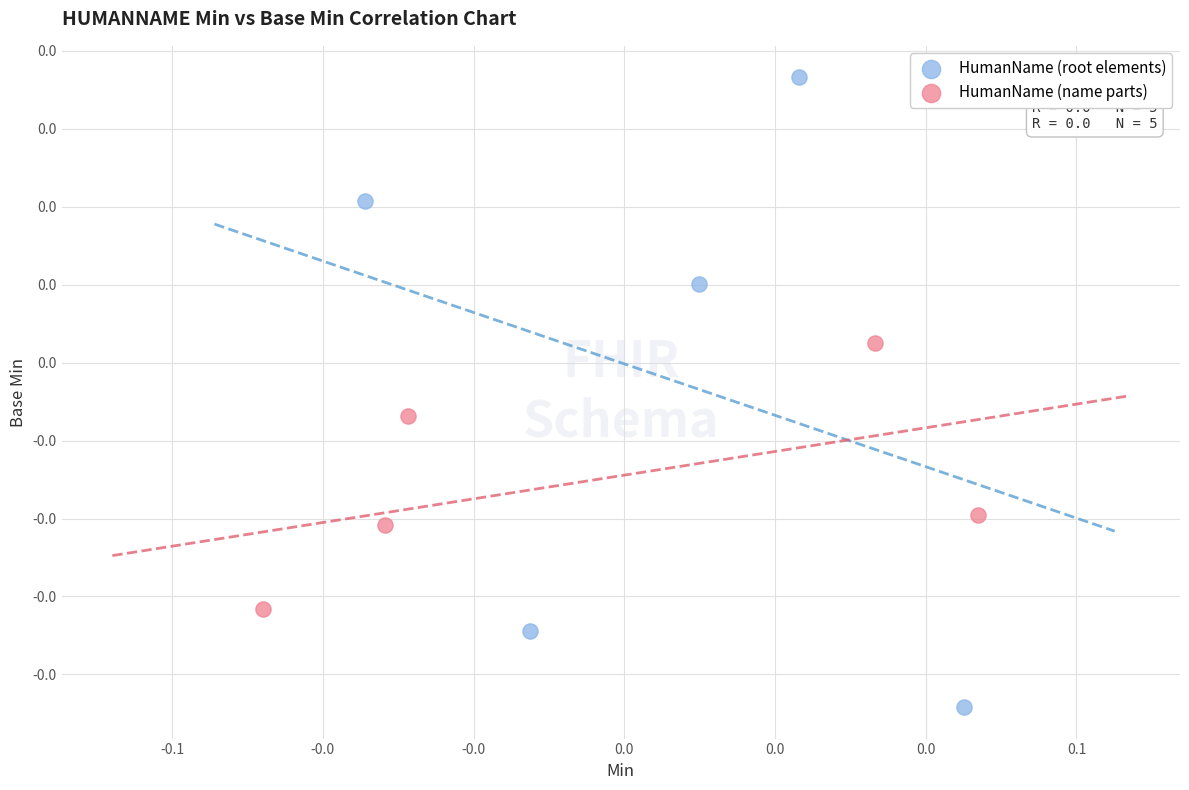

Which series has the largest Y range (max minus min)?

HumanName (root elements)